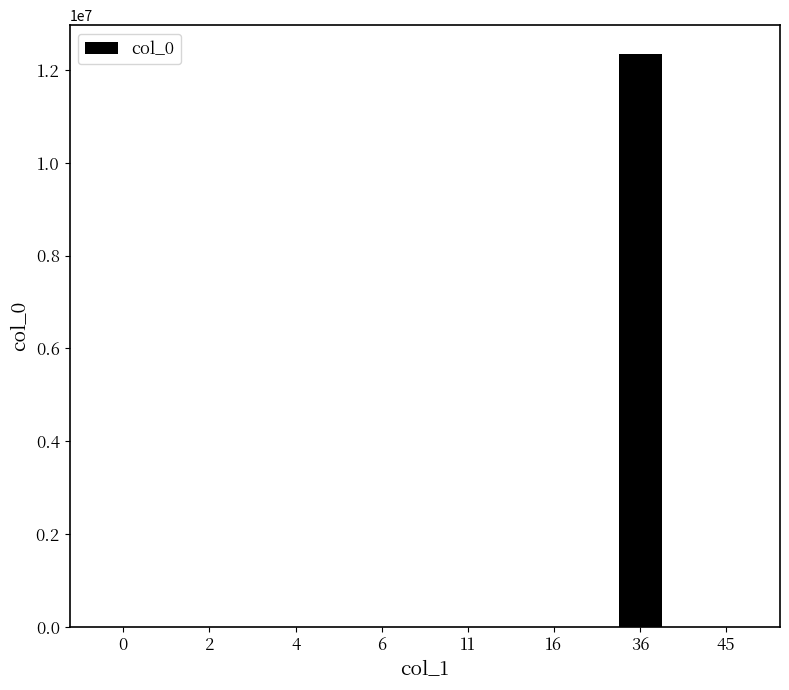

The value at 6 is 891. True or false?

True